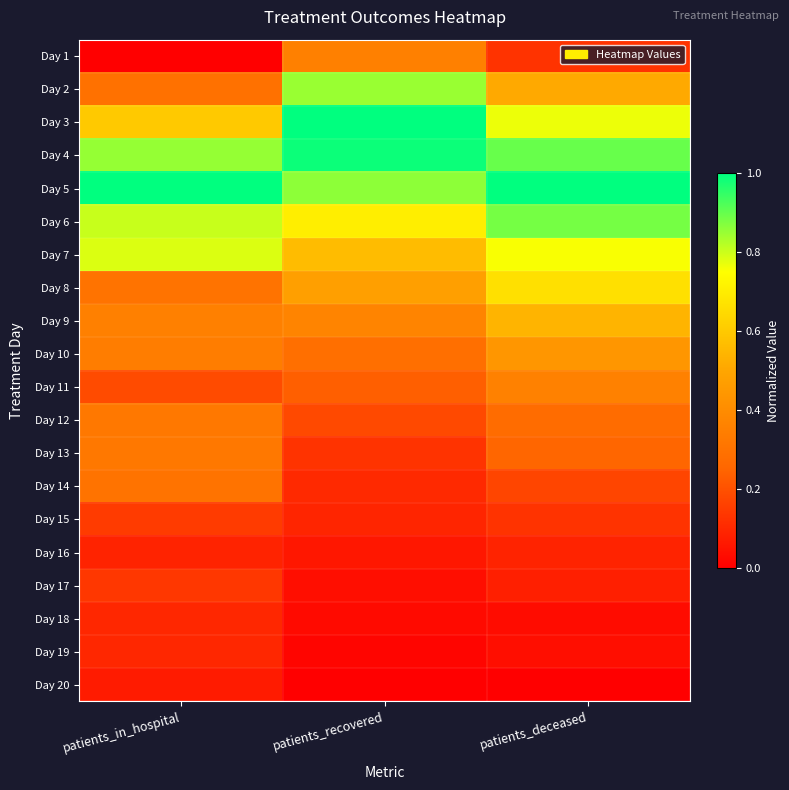

What is the spread (max minus min) of values at patients_deceased?

1.0